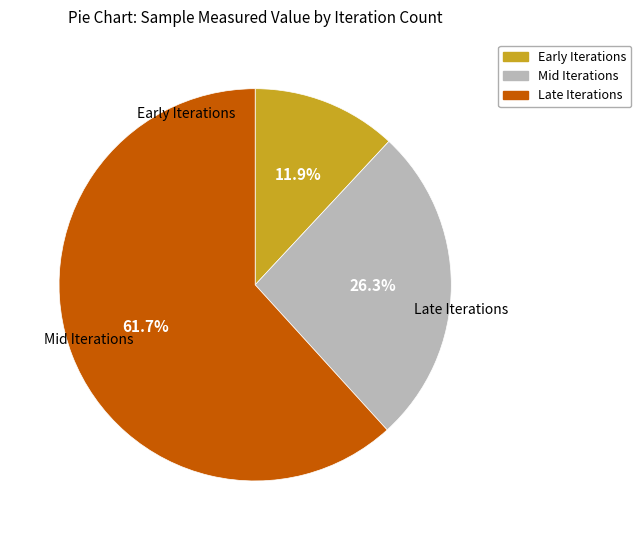

Does any single category account for the majority?

Yes